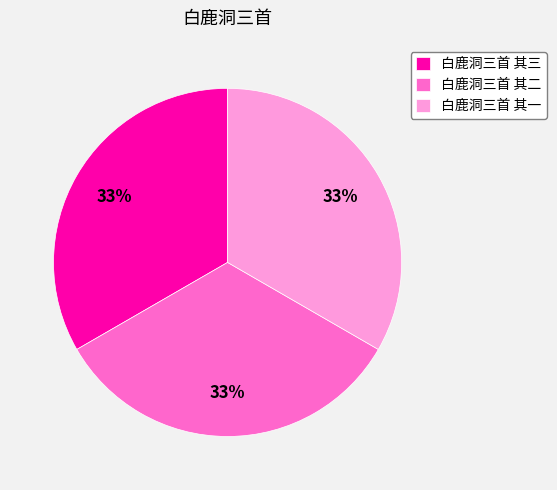

To the nearest percent, what is the combined percentage of 白鹿洞三首 其二 and 白鹿洞三首 其三?

67%